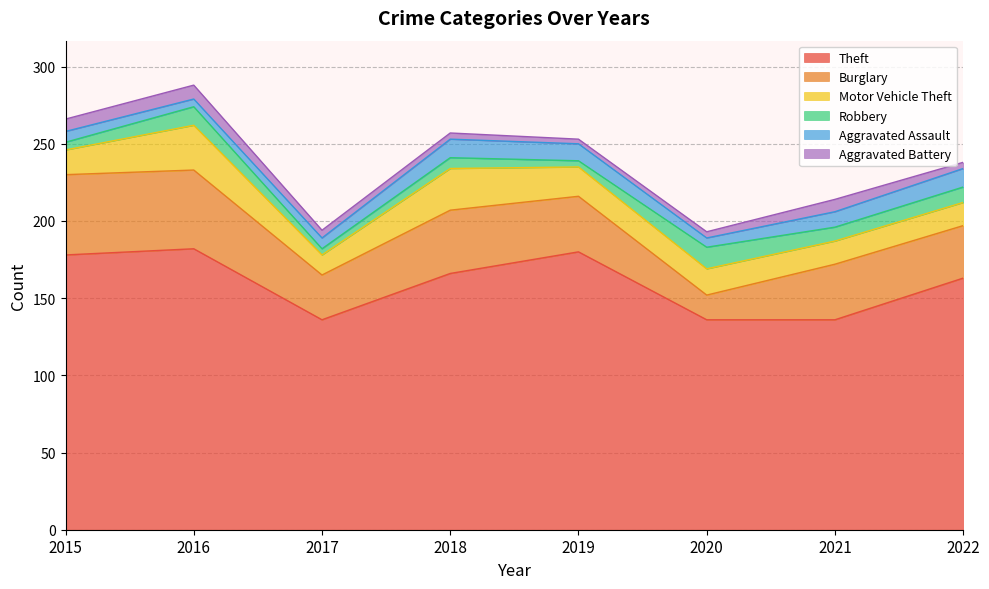

What is the maximum value shown in the chart?

182